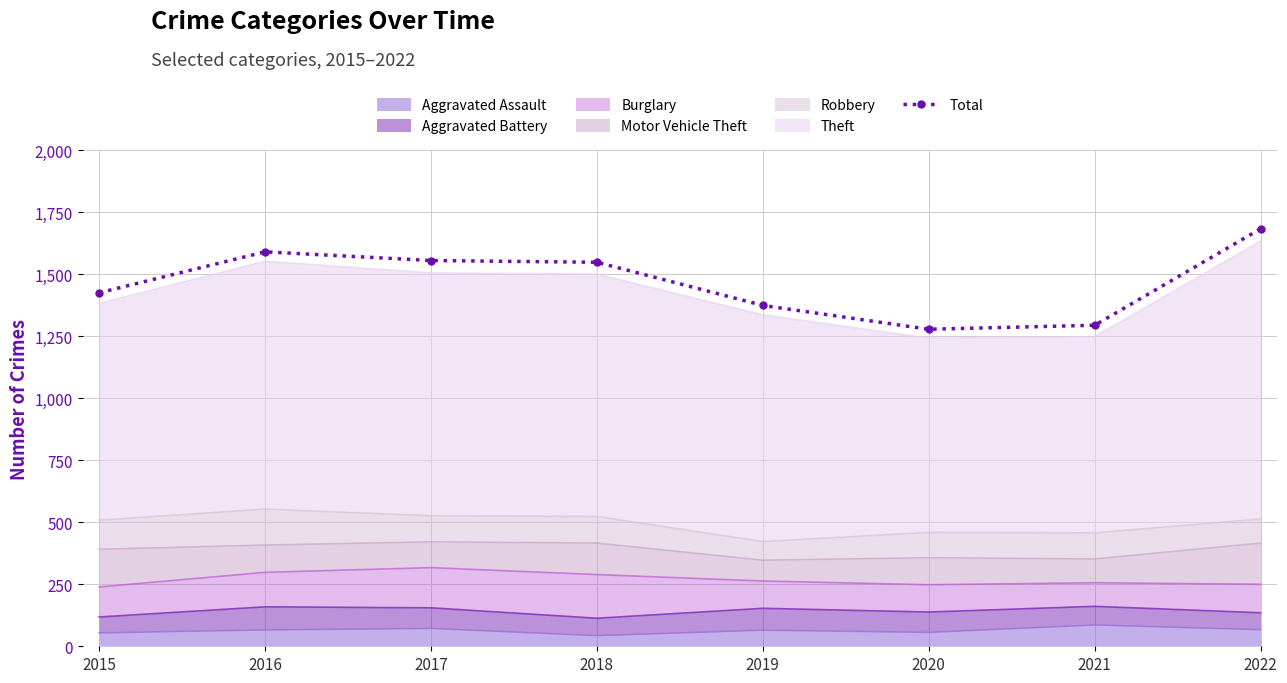

Which has a higher value, 2022 or 2020?

2022